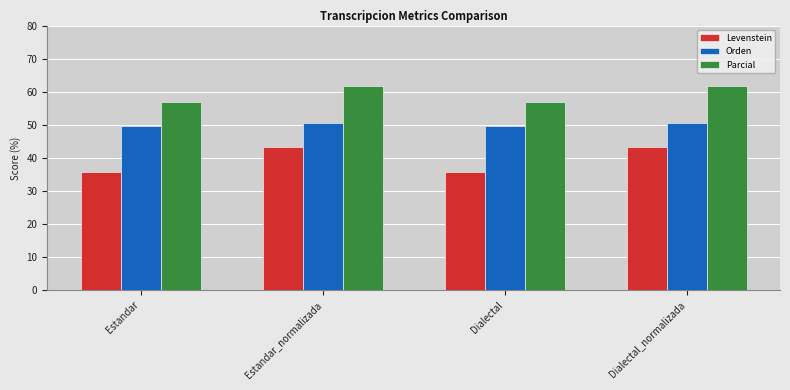

What is the difference between the highest and lowest values at Dialectal_normalizada?

18.7